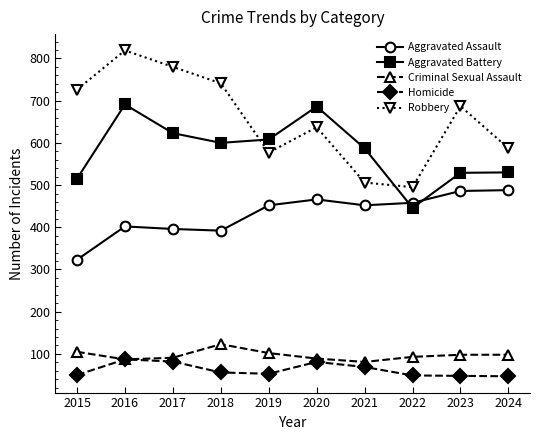

Which series has the largest total across all categories?

Robbery